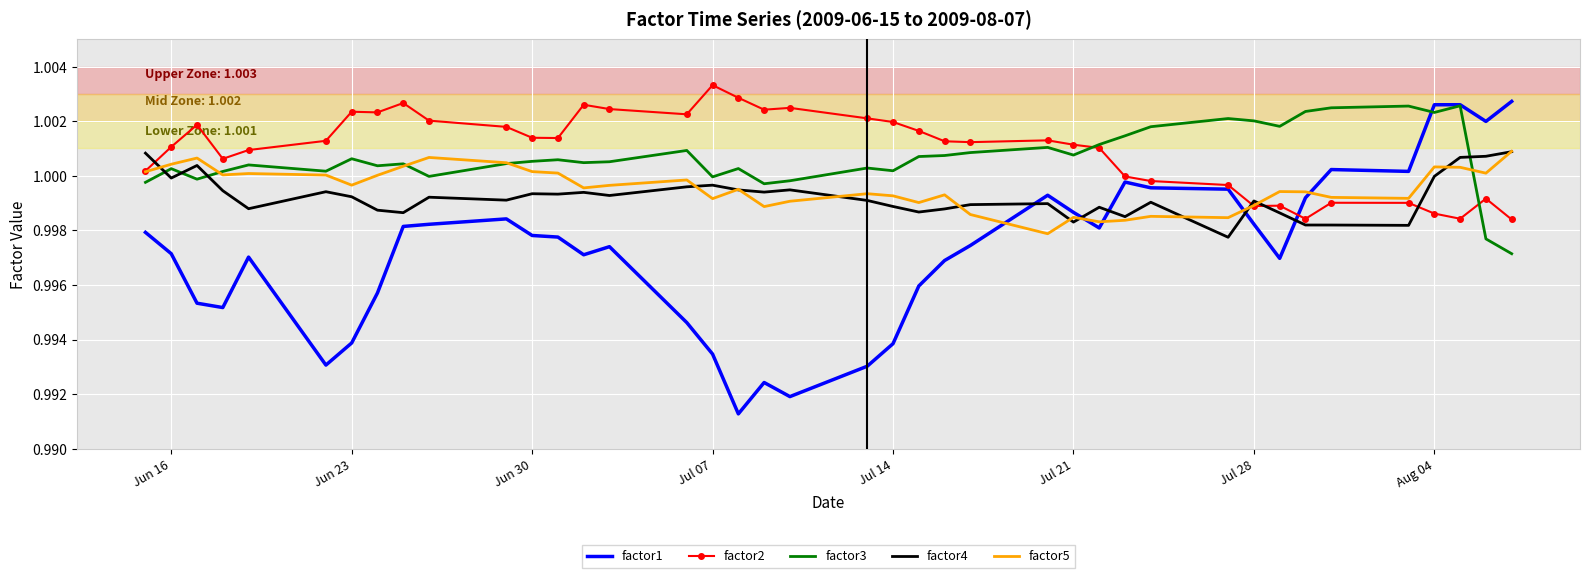

What are all the series names shown in the legend?

factor1, factor2, factor3, factor4, factor5